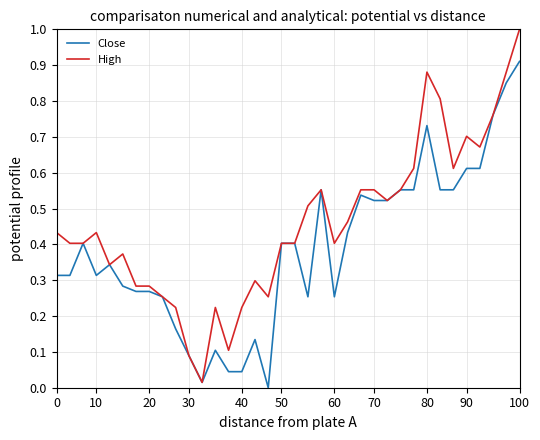

Count the number of data series in this chart.

2